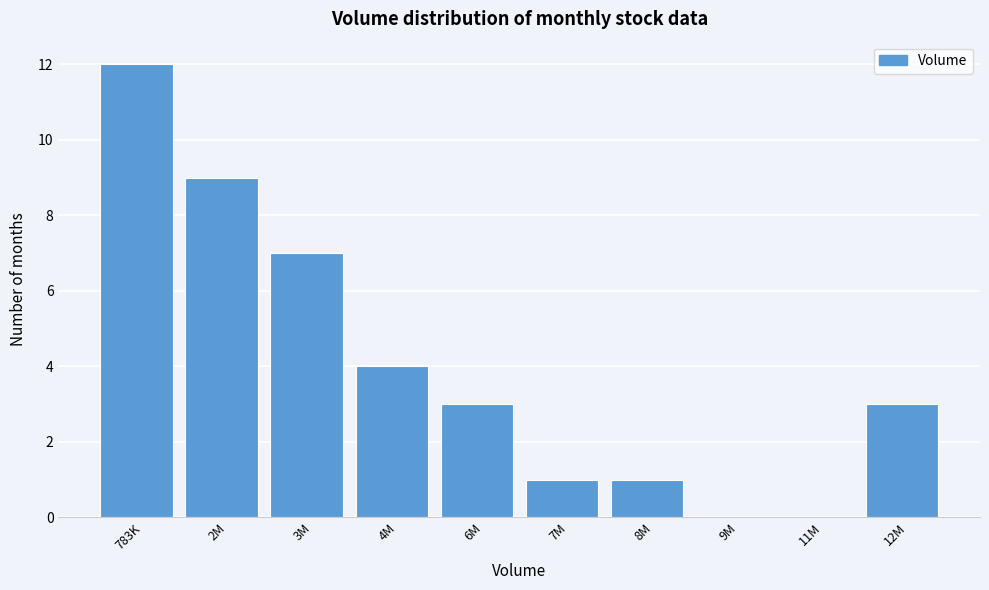

Reading left to right, extract all data points from this chart.

783K=12	2M=9	3M=7	4M=4	6M=3	7M=1	8M=1	9M=0	11M=0	12M=3